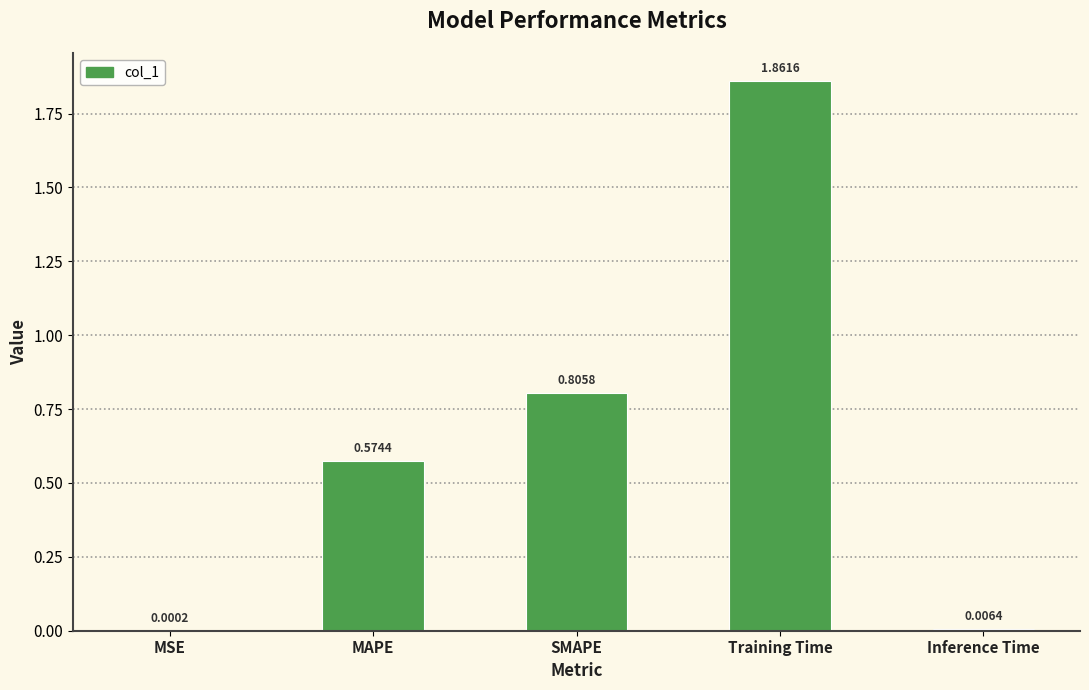

Count the number of categories in the chart.

5